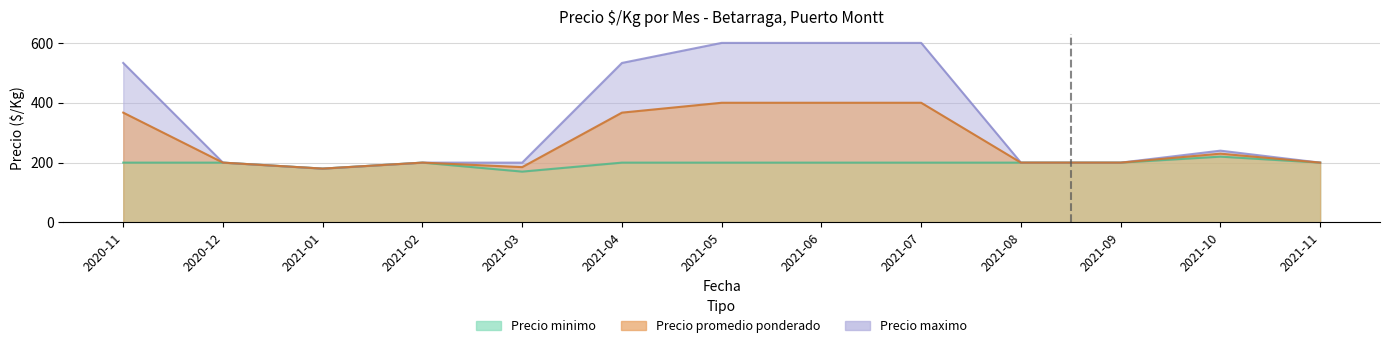

Which has a higher value, 2021-01 or 2021-04?

2021-04